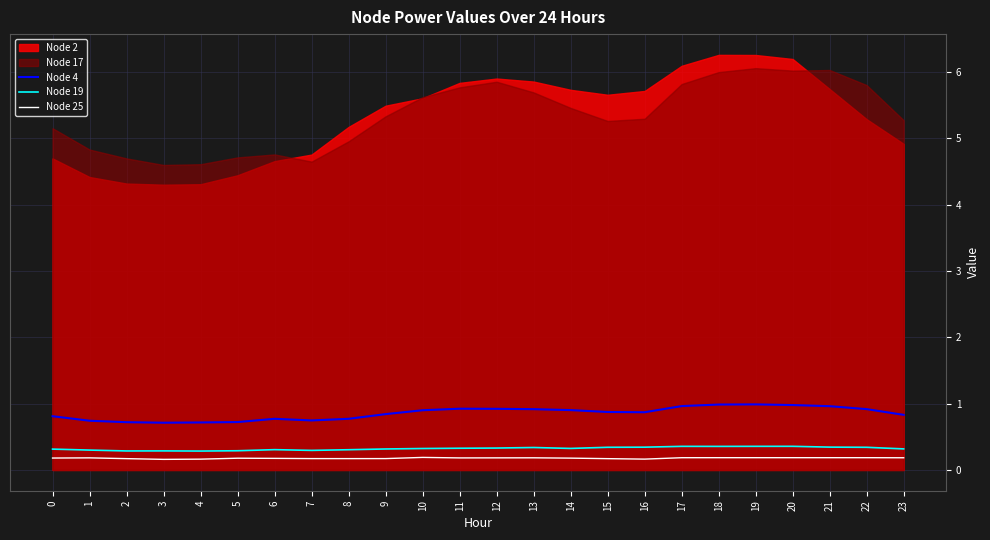

The Node 25 series shows 0.3 at 9. True or false?

False